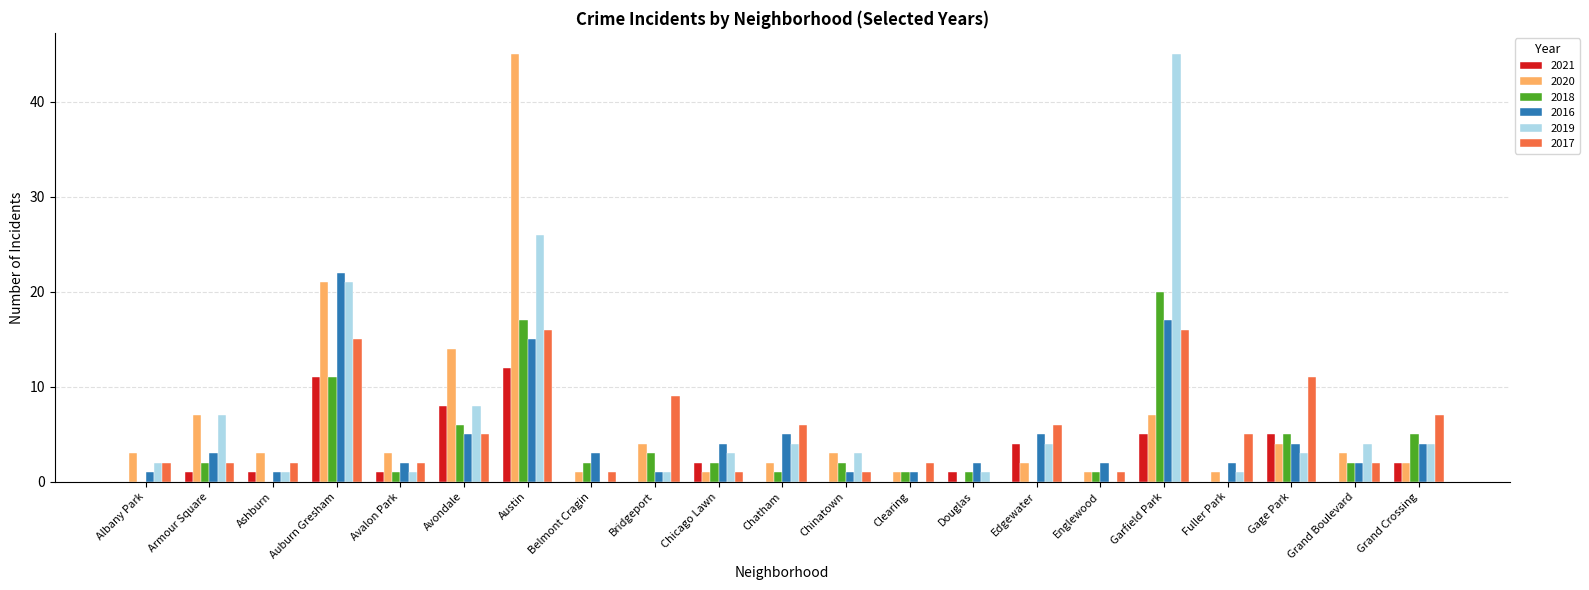

What is the sum of all 2019 values?

139